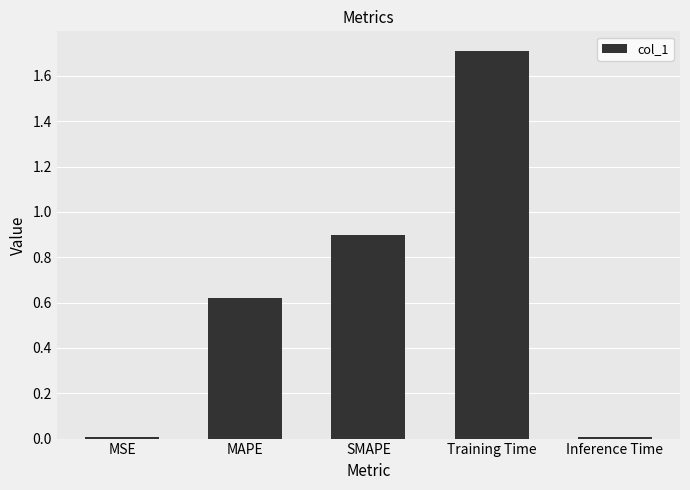

What is the greatest value displayed?

1.7